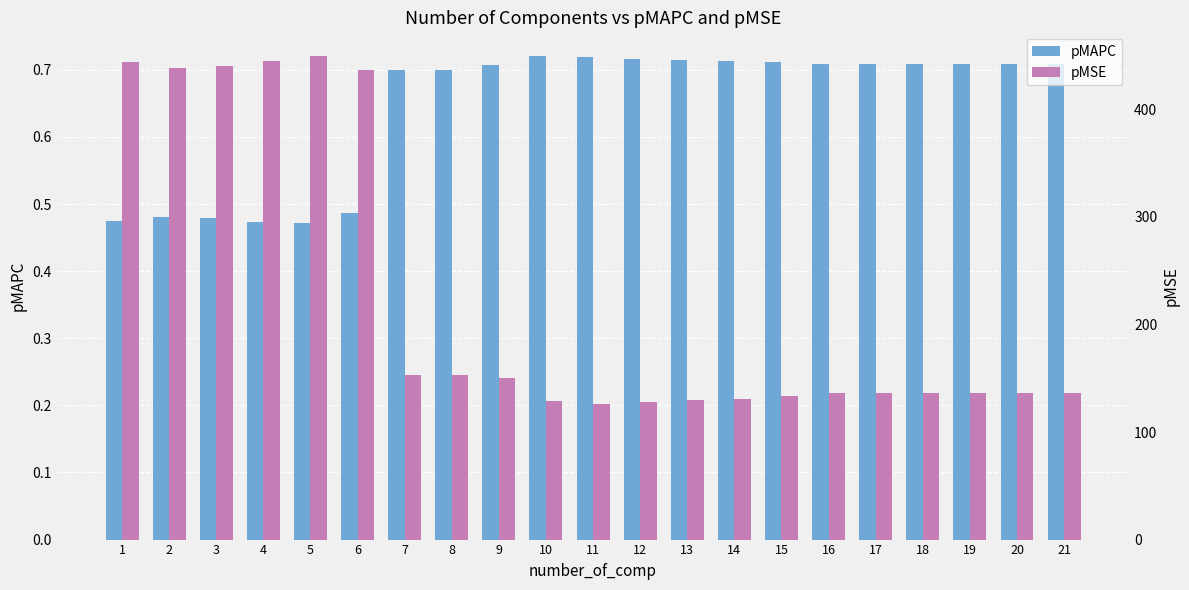

What value does the pMSE series have at 1?

443.8